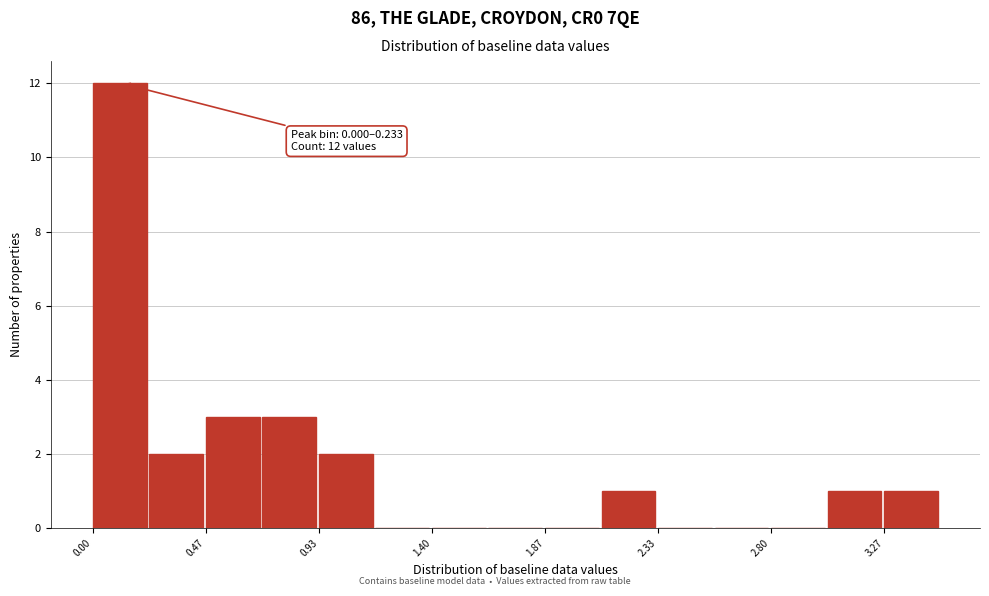

Over which range of the x-axis is the bar tallest?

0.00 to 0.25